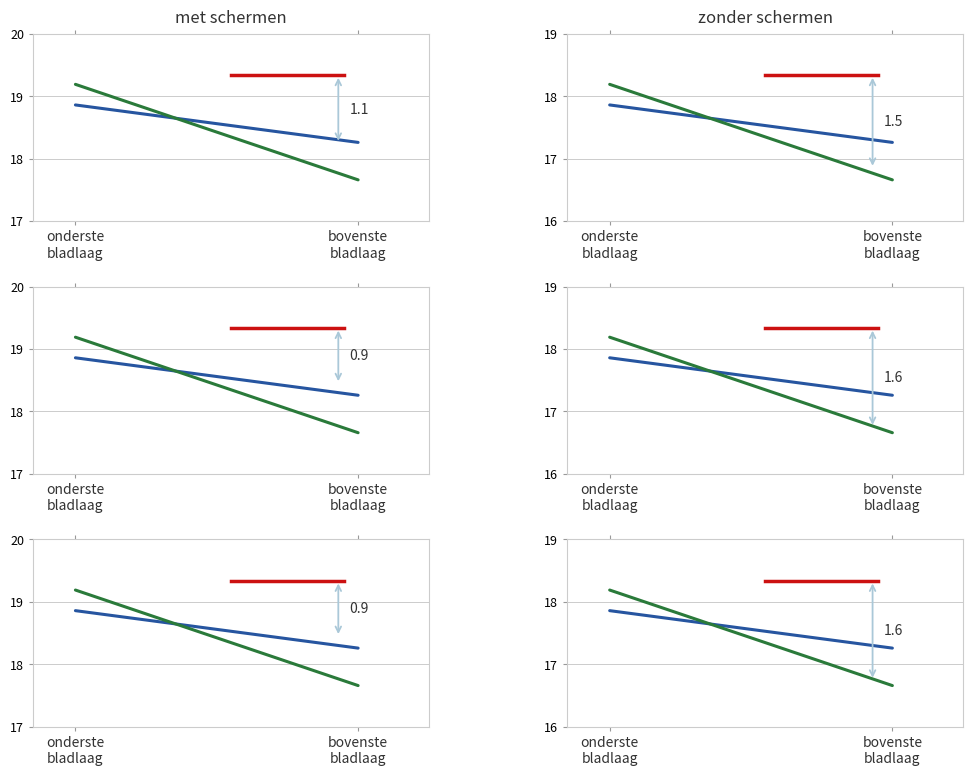

Reading left to right, extract all data points from this chart.

dbh_1: onderste
bladlaag=17.9	bovenste
bladlaag=17.3
dbh_2: onderste
bladlaag=18.2	bovenste
bladlaag=16.7